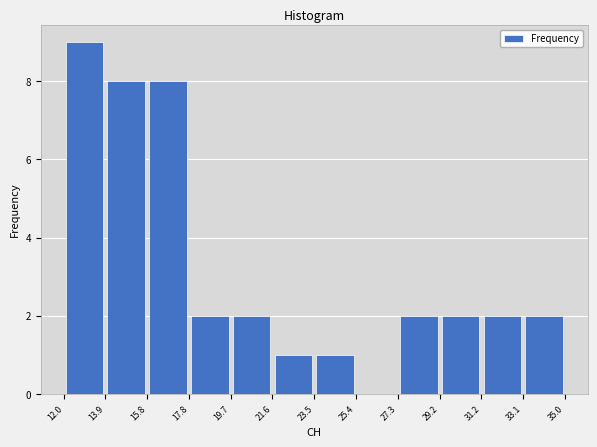

Reading left to right, transcribe this chart: for each bar, give the range it covers on the x-axis and its height. The values are not printed on the chart, so give them approximately, as read against the axis.

12.0 to 13.9: 9
13.9 to 15.8: 8
15.8 to 17.8: 8
17.8 to 19.7: 2
19.7 to 21.6: 2
21.6 to 23.5: 1
23.5 to 25.4: 1
25.4 to 27.3: 0
27.3 to 29.2: 2
29.2 to 31.2: 2
31.2 to 33.1: 2
33.1 to 35.0: 2